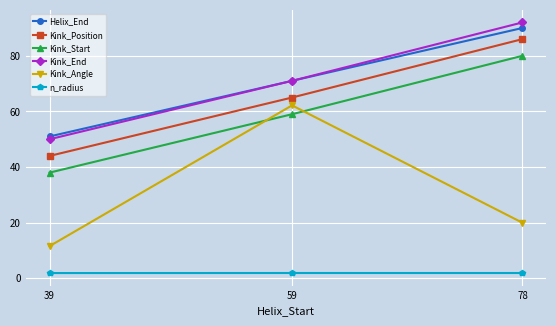

What is the sum of all Kink_End values?

213.0